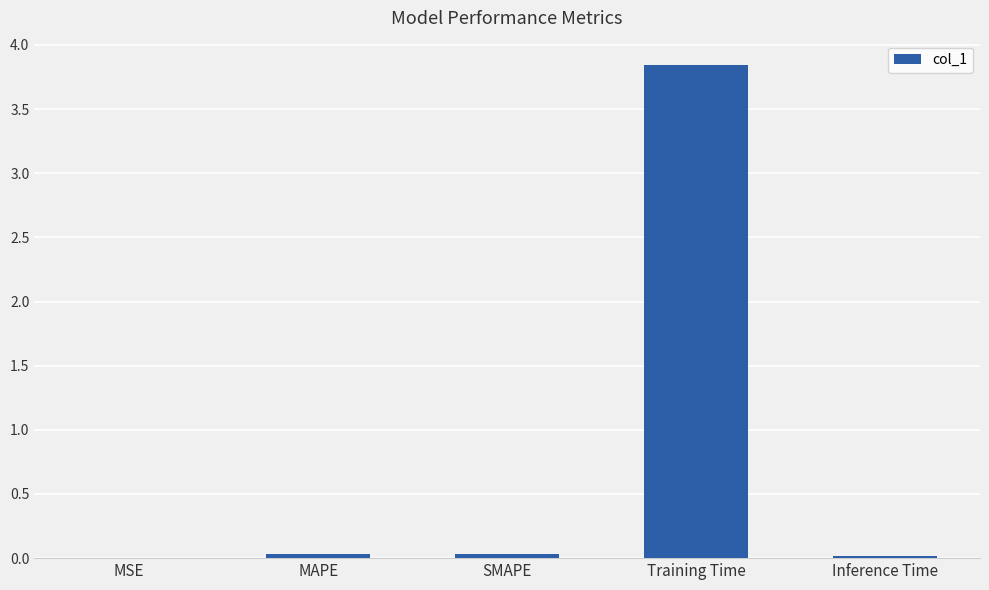

The value at SMAPE is 0.0. True or false?

True